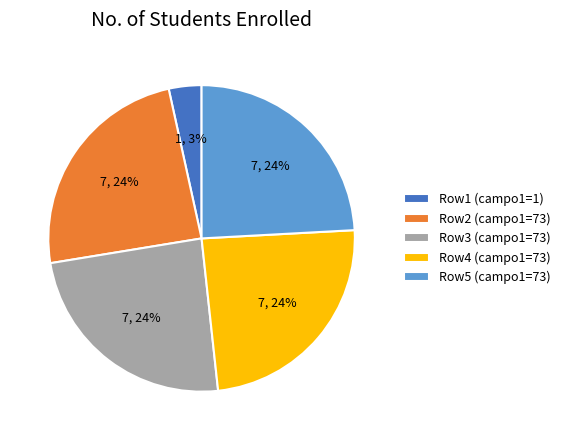

Do Row2 (campo1=73) and Row1 (campo1=1) together represent more than half of the pie?

No